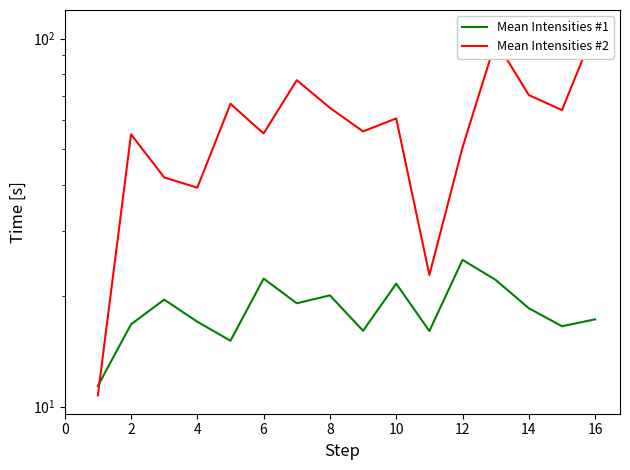

Reading left to right, extract all data points from this chart.

Mean Intensities #1: 11.4	16.7	19.5	17.0	15.1	22.3	19.1	20.0	16.1	21.6	16.0	25.0	22.1	18.5	16.5	17.3
Mean Intensities #2: 10.7	54.9	41.9	39.3	66.5	55.2	77.1	64.8	55.9	60.7	22.8	50.6	98.5	70.2	63.9	106.6